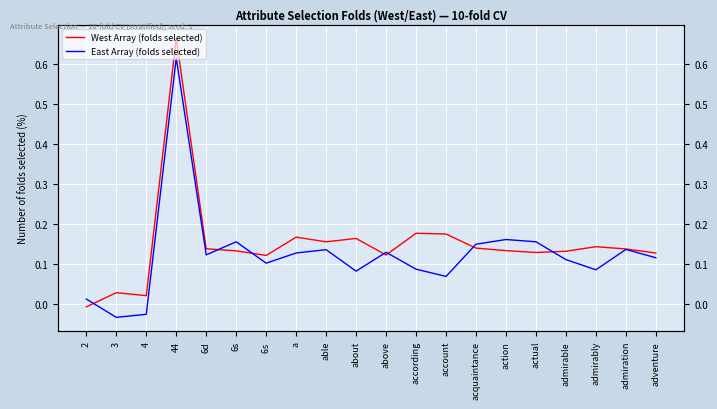

How many negative values does the East Array (folds selected) series have?

2